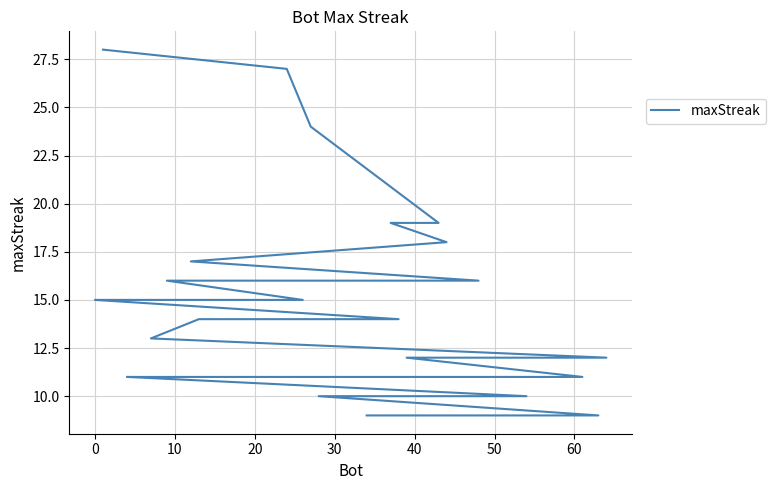

The value at 29 is 16. True or false?

False